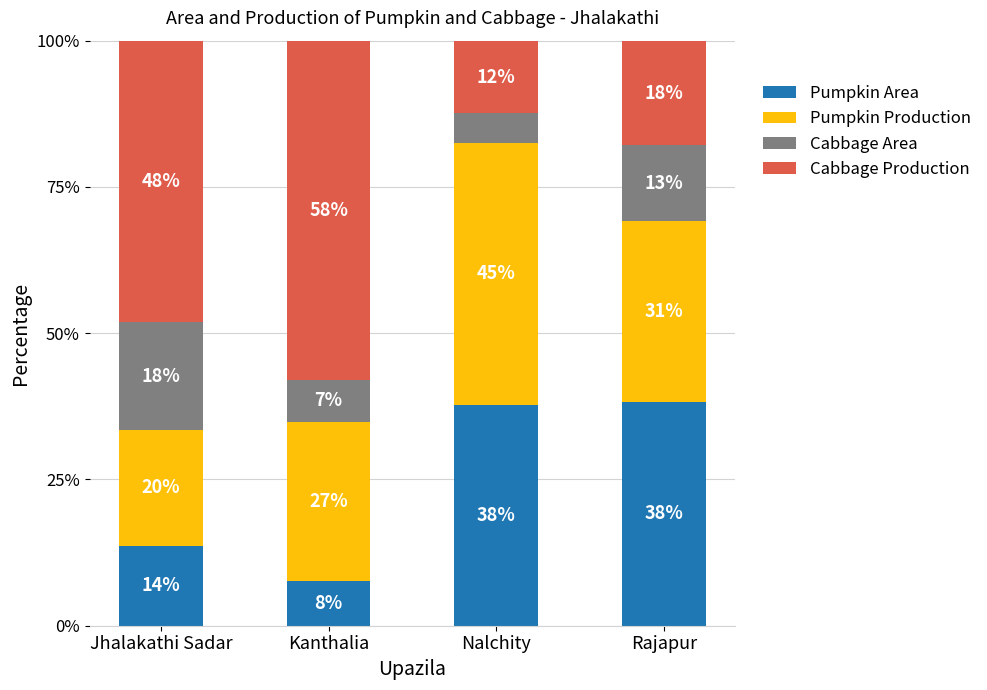

What is the total value across all series at Jhalakathi Sadar?

100.0